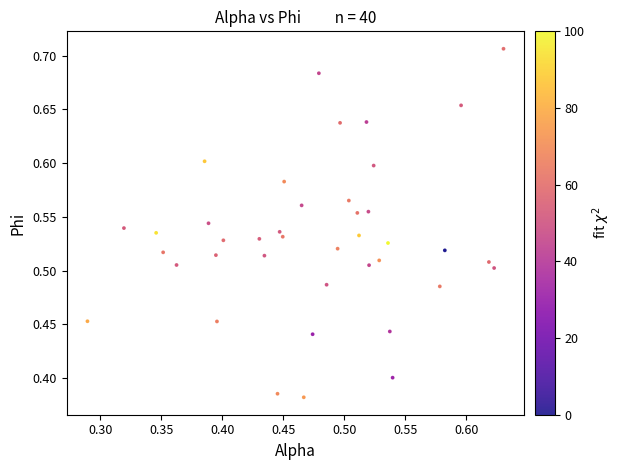

What is the range of Y values (max minus min)?

0.3